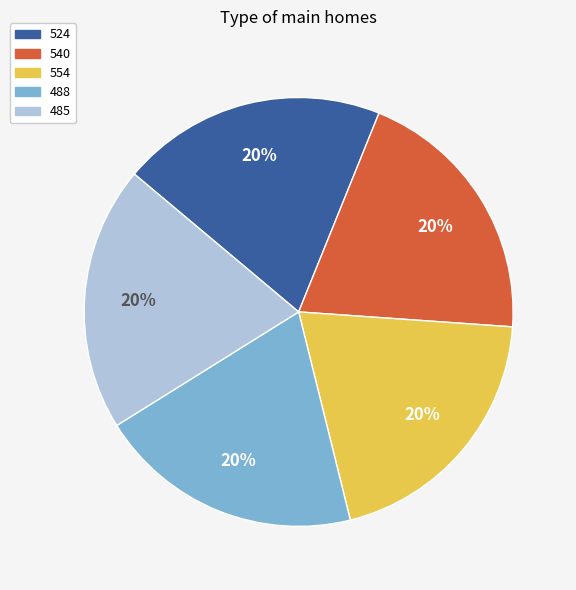

Is the sum of 488 and 540 greater than half?

No